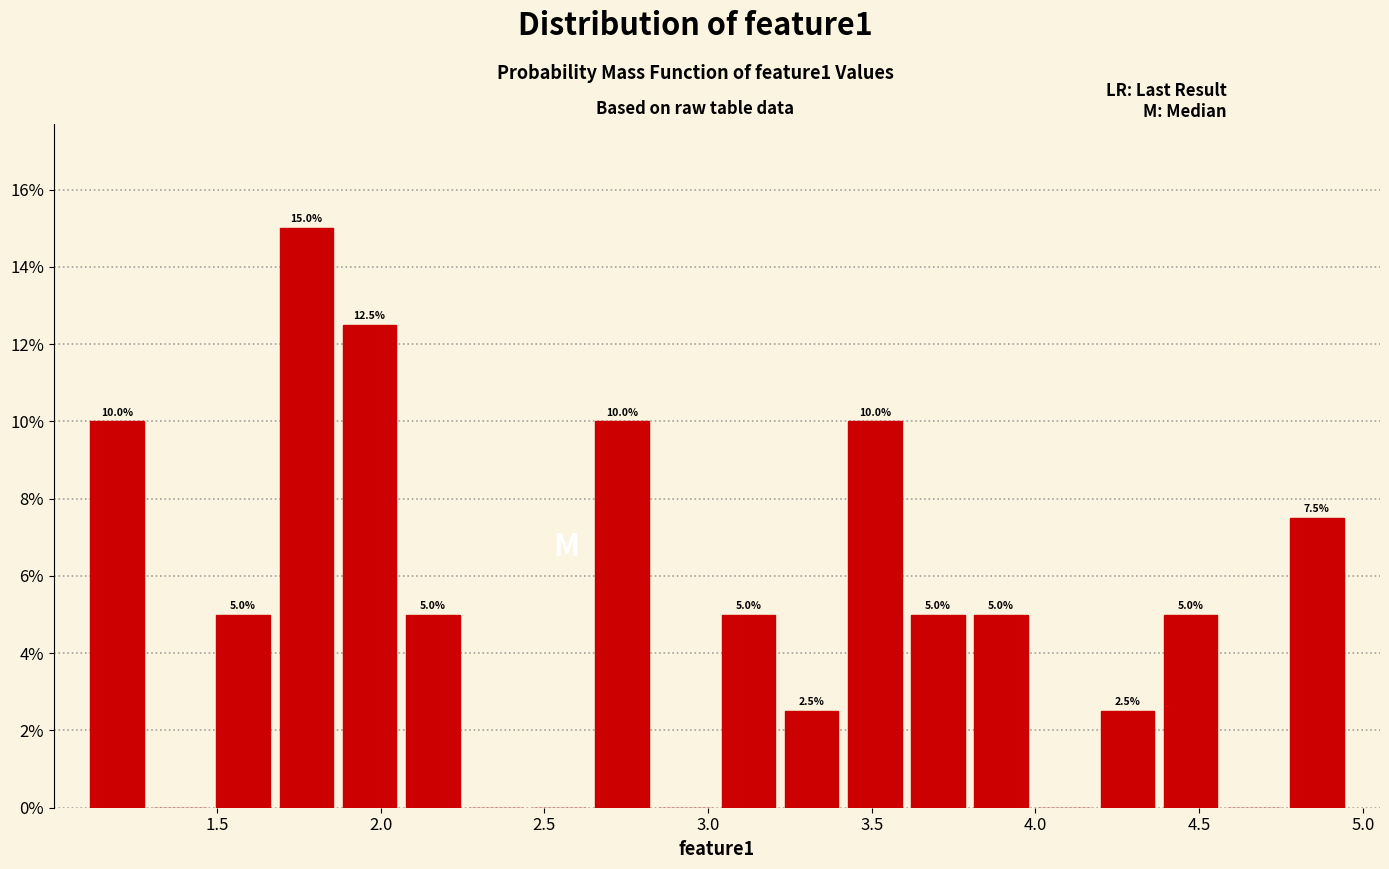

Around what value on the x-axis is the tallest bar? Give the approximate position of its centre, as read against the axis.

1.75